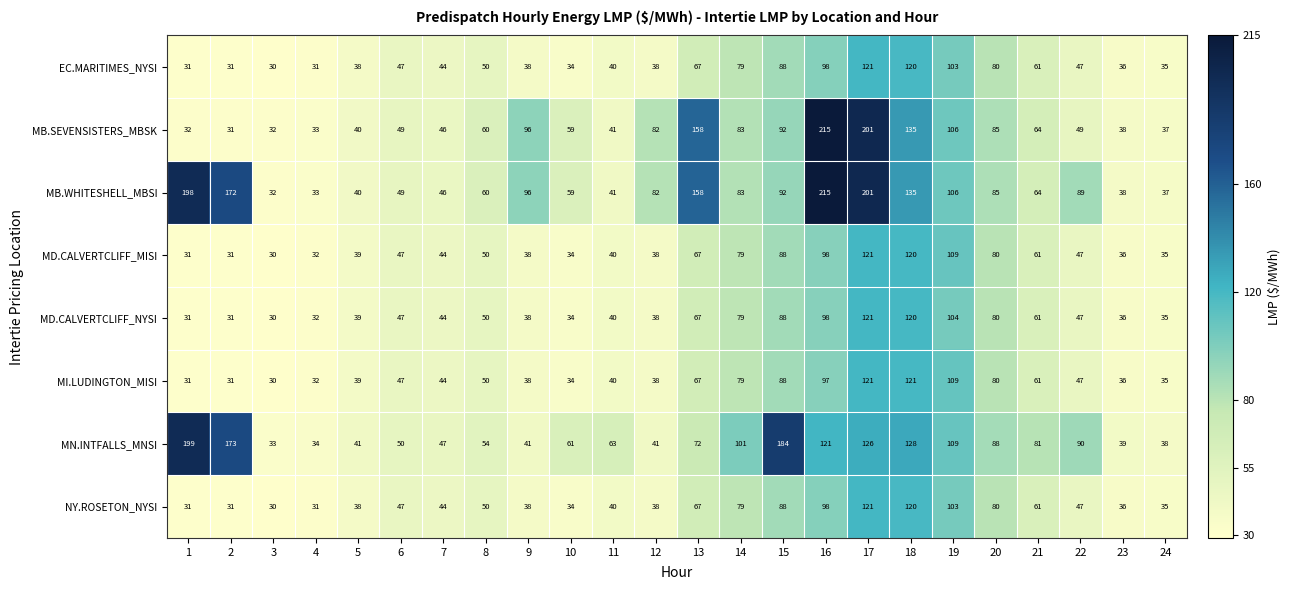

The value of MI.LUDINGTON_MISI at 10 is 34. True or false?

True